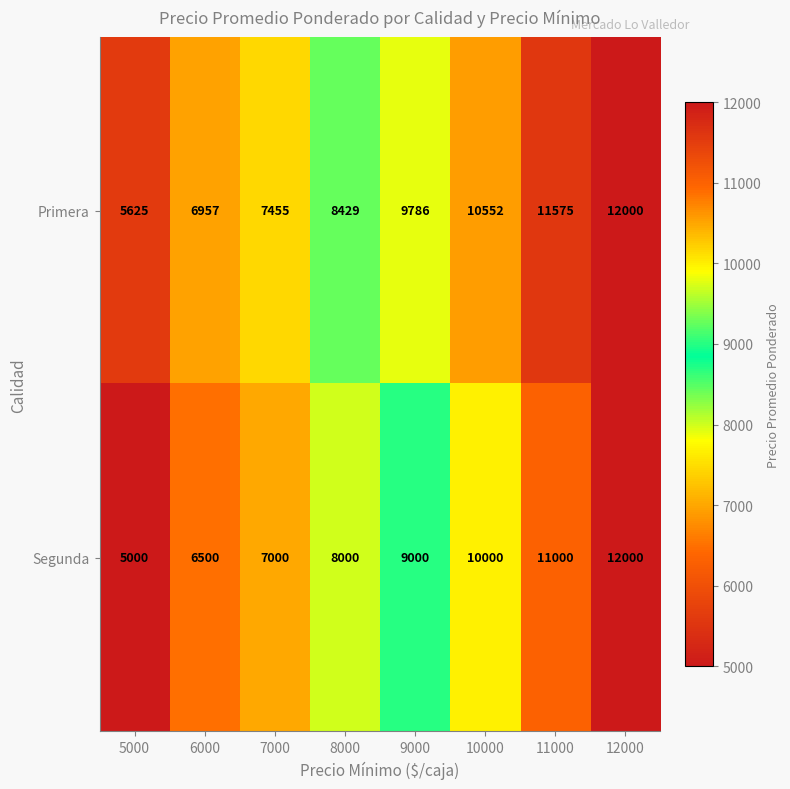

List the series in order of their overall mean, lowest first.

Segunda, Primera